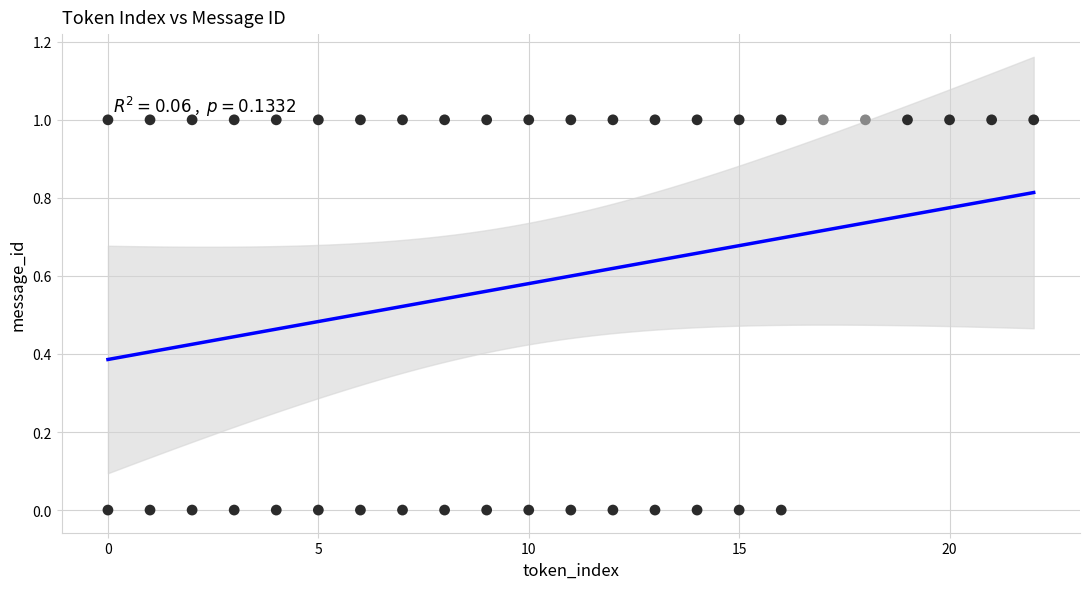

What is the range of X values (max minus min)?

22